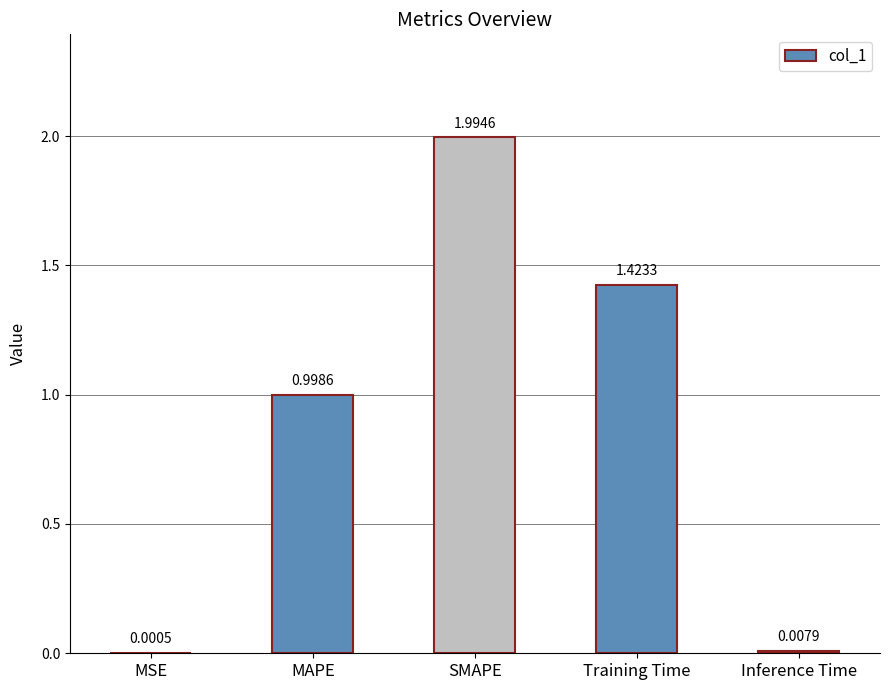

Which label corresponds to the largest value in the chart?

SMAPE